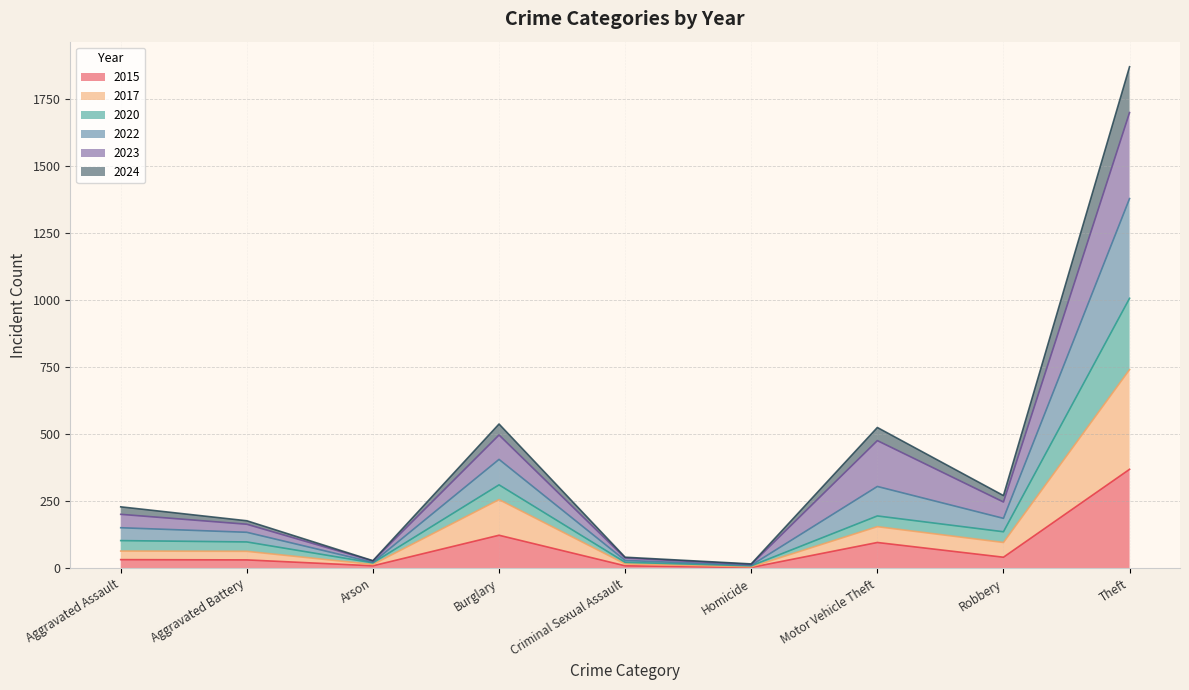

Which series has the widest spread of values?

2022